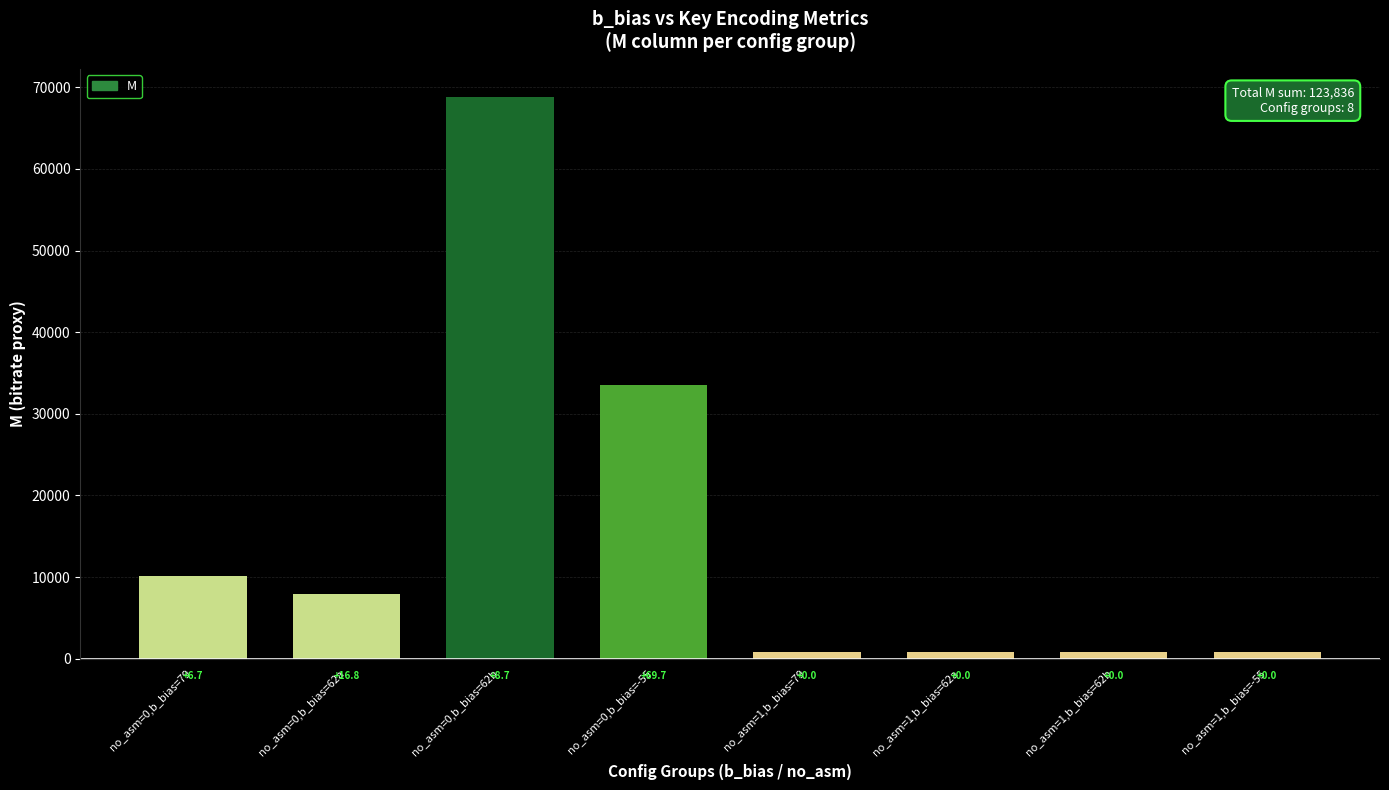

What is the label of the 1st bar from the left?

no_asm=0,b_bias=79